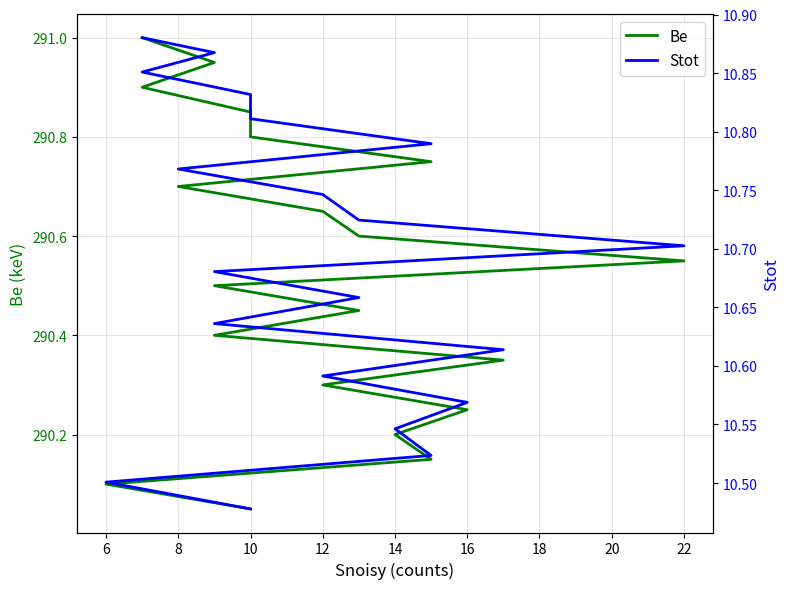

How many lines are shown in the chart?

2